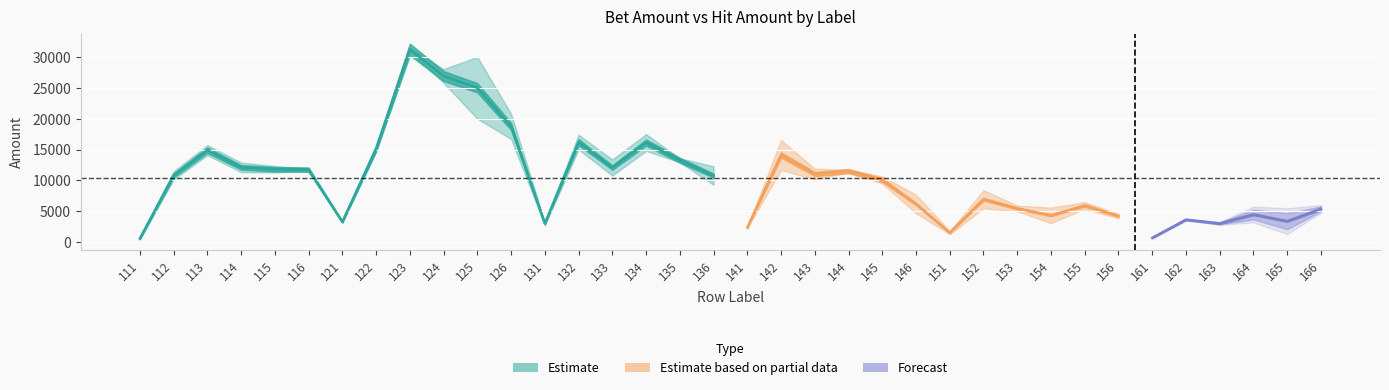

How many data points does each series have?

36